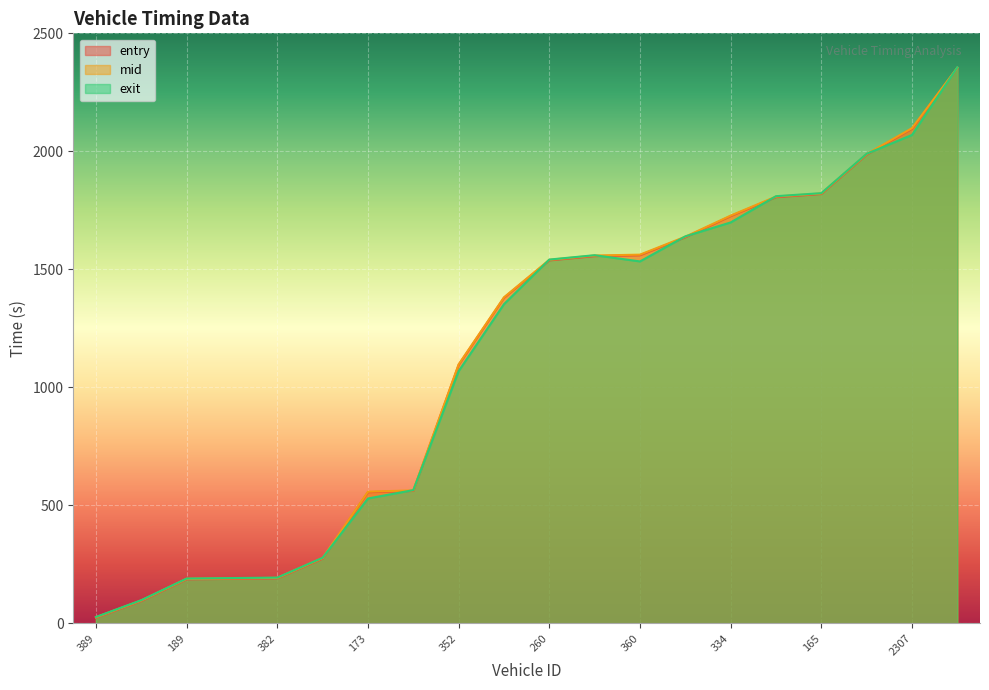

What is the average value of the mid series?

1133.3